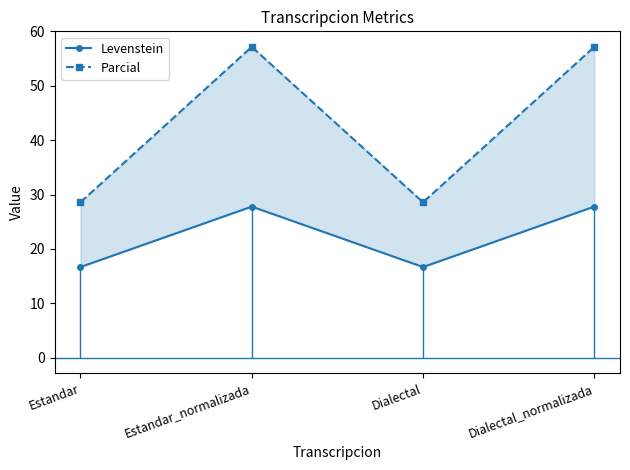

What is the sum of the Parcial values at Estandar and Estandar_normalizada?

85.7